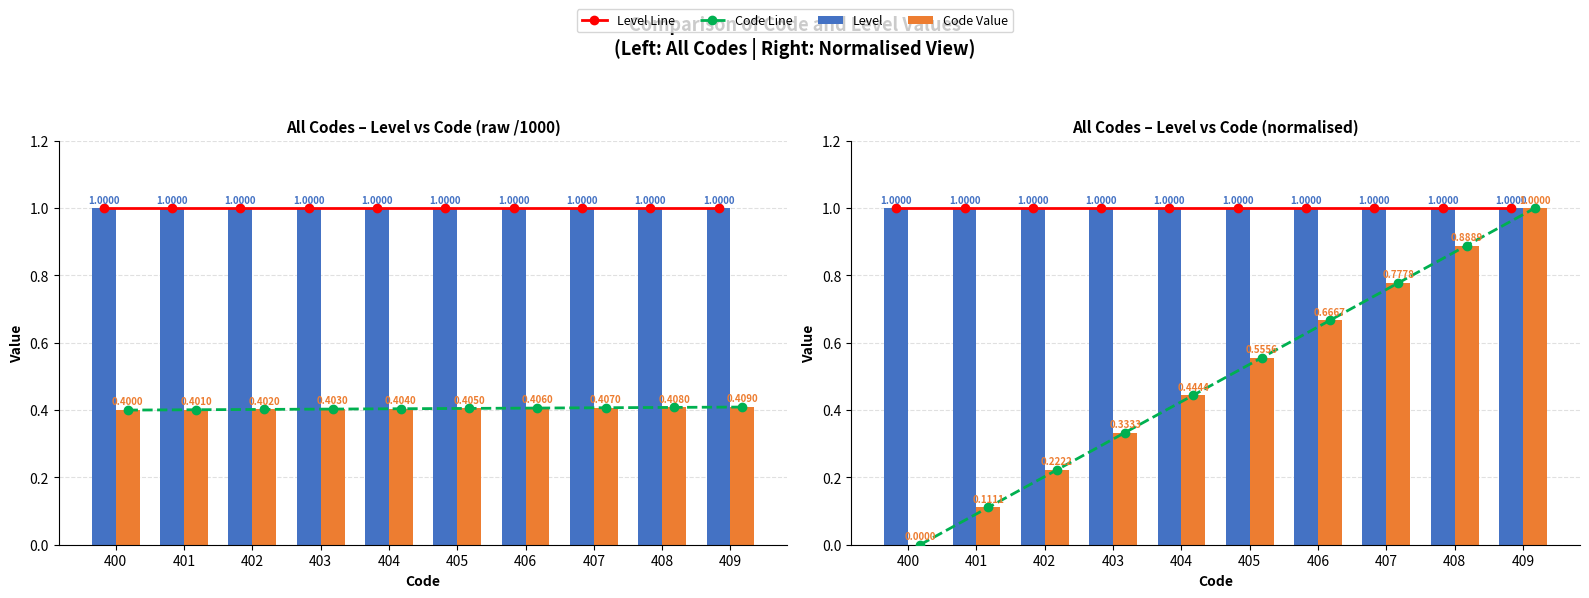

Which has a higher value, 401 or 409?

401